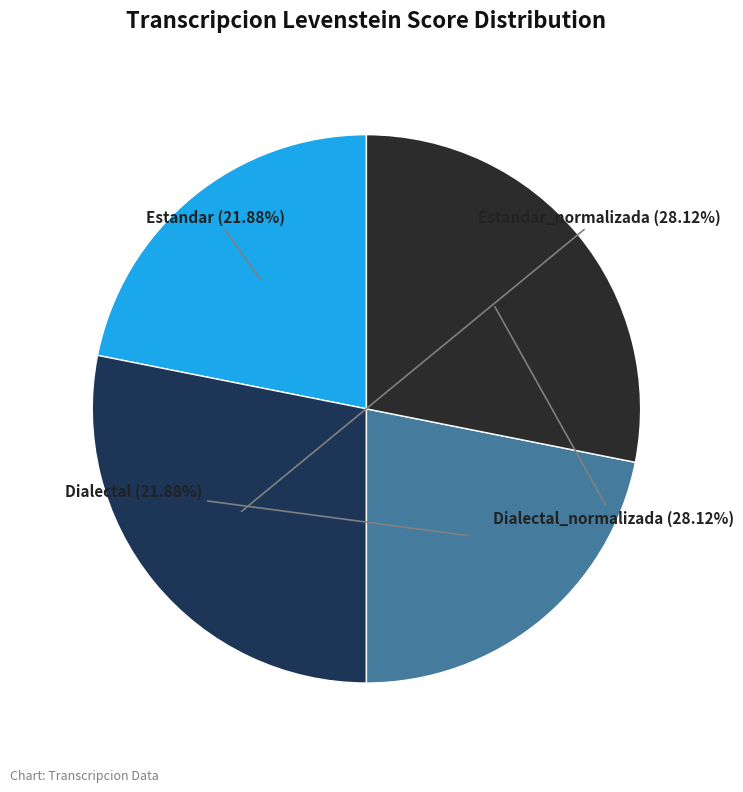

To the nearest percent, what is the average slice percentage?

25%